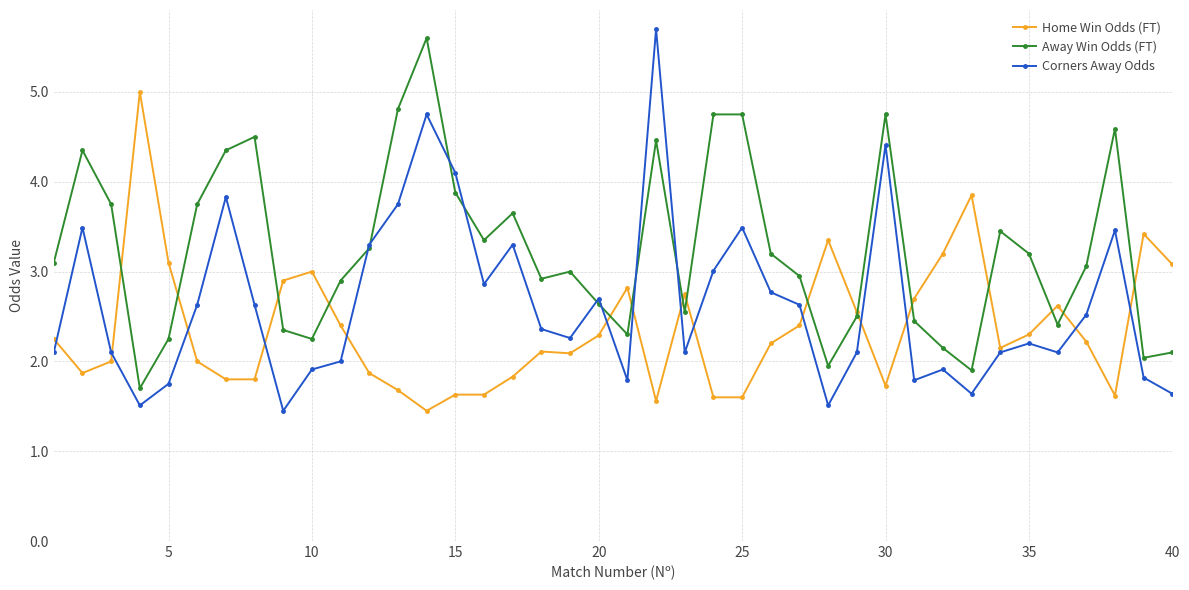

What is the greatest value displayed?

5.7